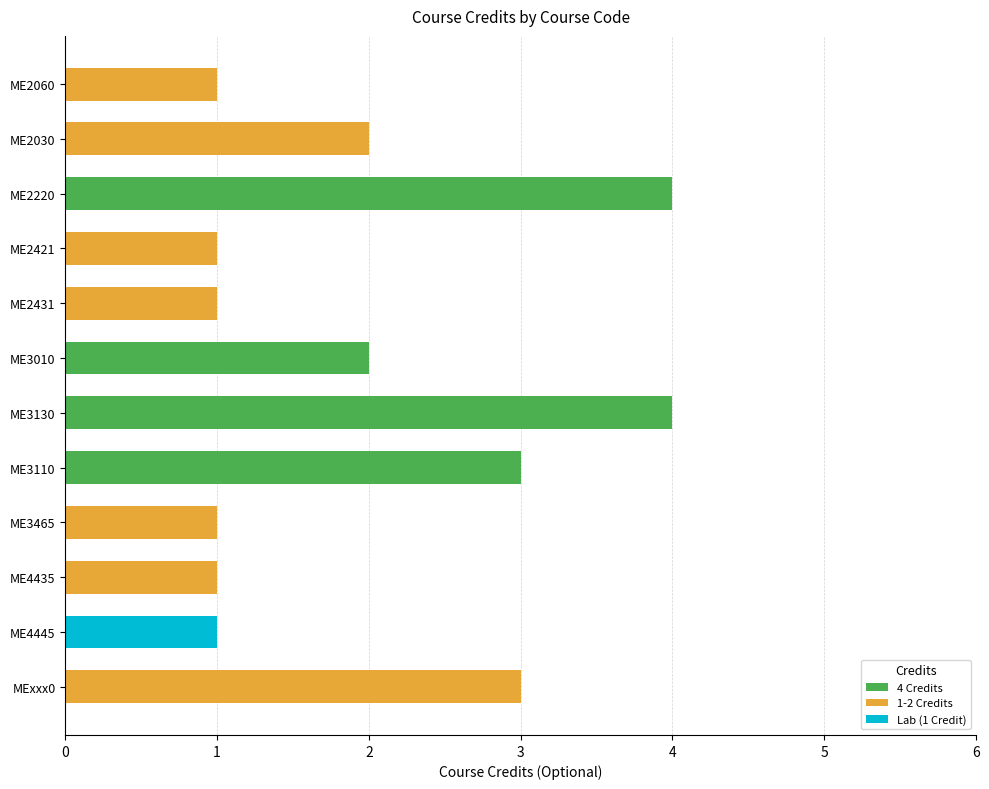

The chart shows a value of 2 at ME2421. True or false?

False